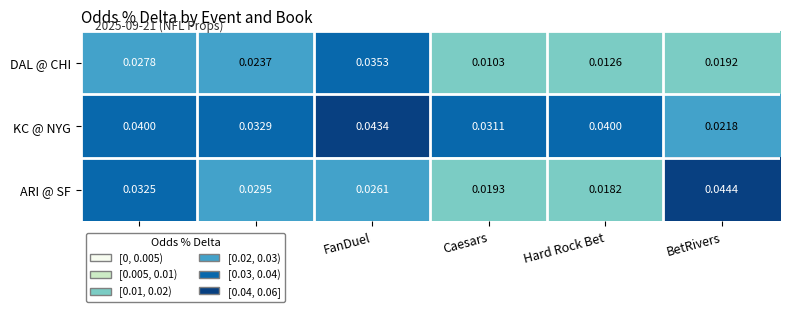

Rank the series by their average value, from lowest to highest.

DAL @ CHI, ARI @ SF, KC @ NYG